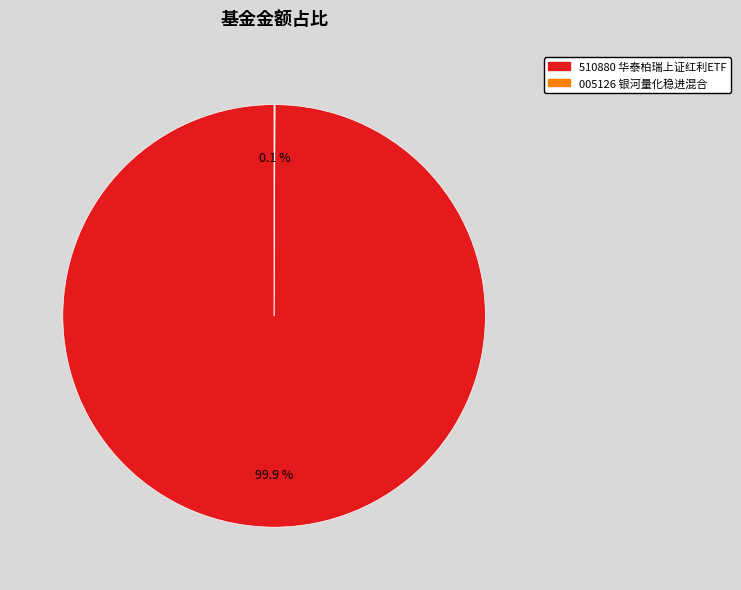

Is there a majority slice in this chart?

Yes